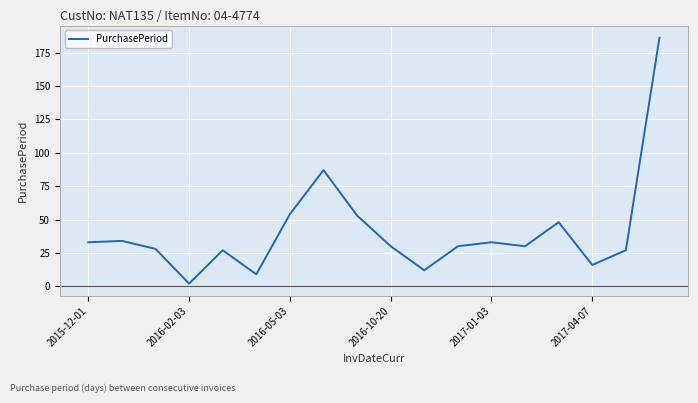

What is the difference between the maximum and minimum values?

184